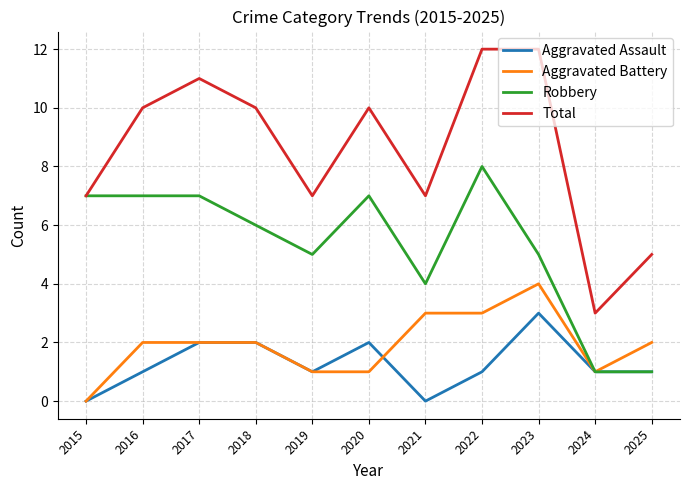

At how many categories does at least one series exceed 1?

11